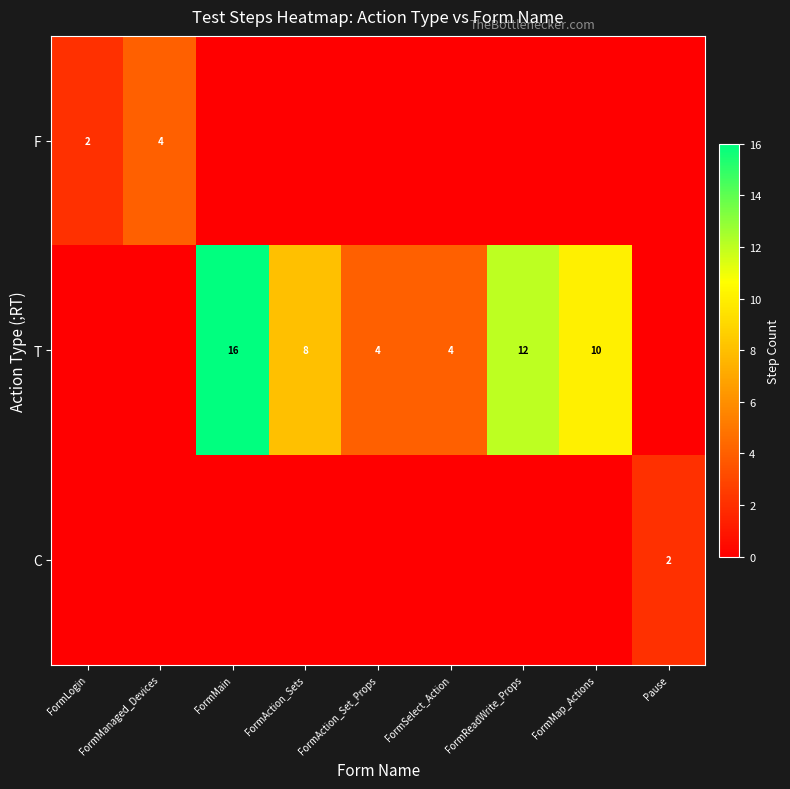

Is it true that T equals 8 at FormAction_Sets?

True